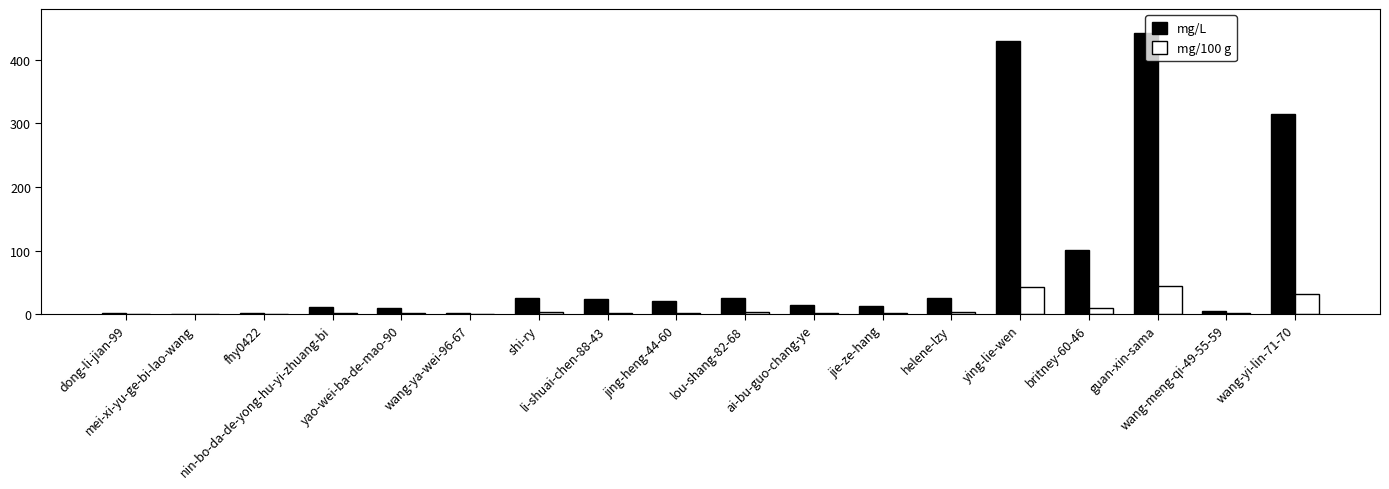

What is the greatest value displayed?

443